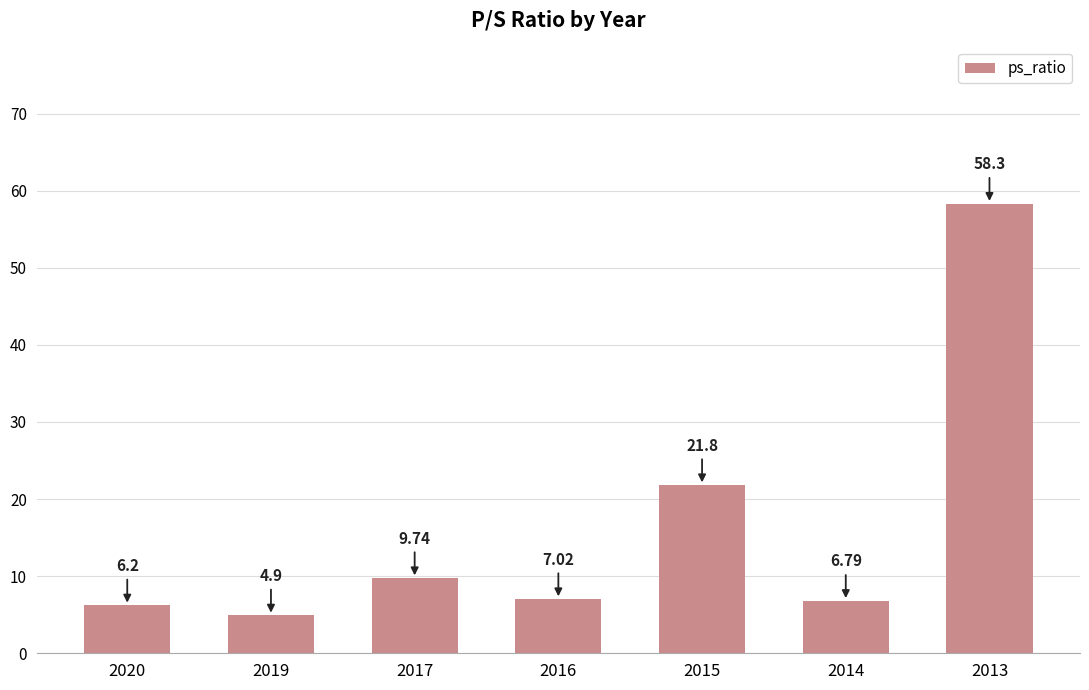

What is the change in value from 2019 to 2014?

+1.9